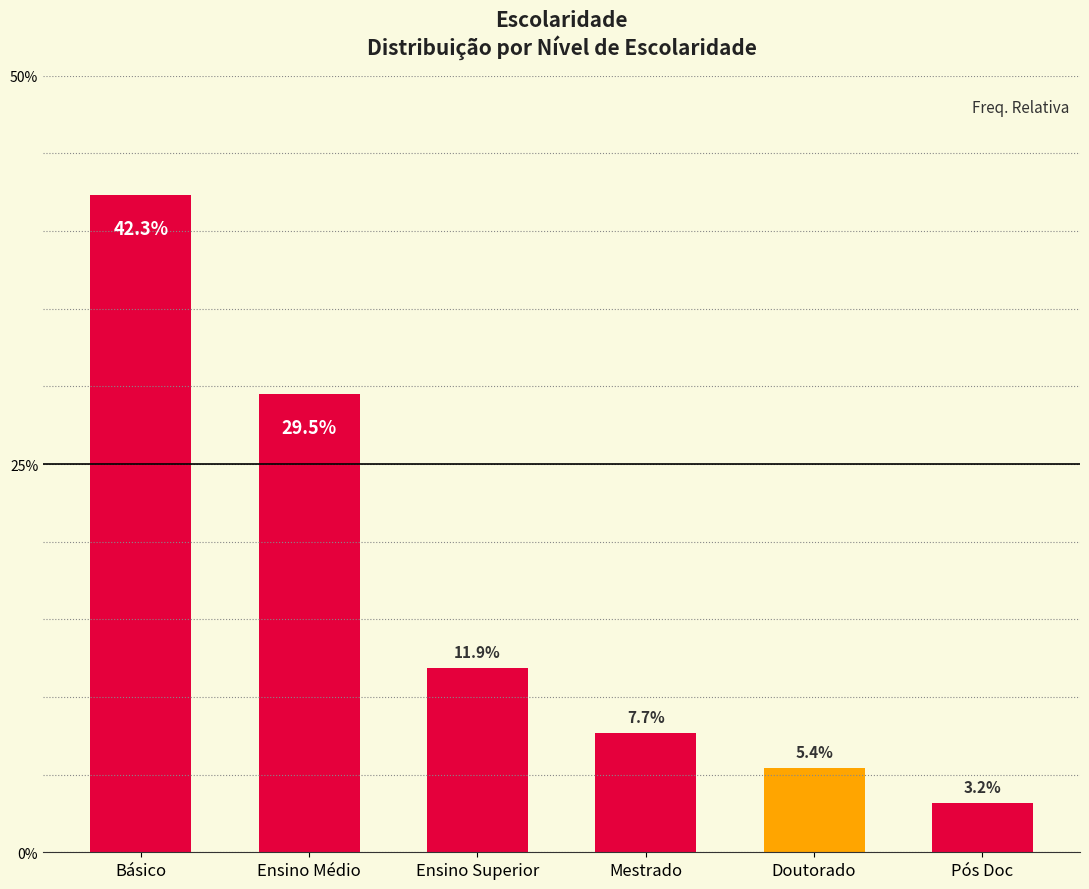

Which label corresponds to the smallest value in the chart?

Pós Doc